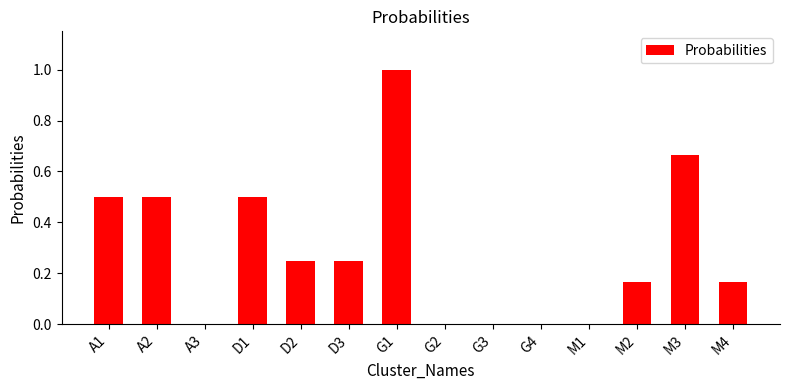

What is the change in value from G4 to M3?

+0.7